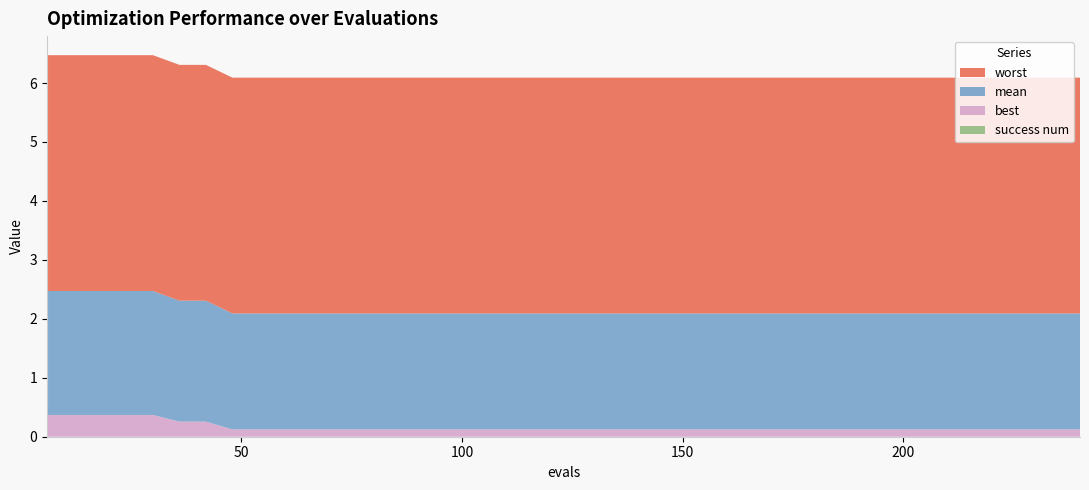

Reading right to left, what are all the values shown in this chart?

mean: 2.0	2.0	2.0	2.0	2.0	2.0	2.0	2.0	2.0	2.0	2.0	2.0	2.0	2.0	2.0	2.0	2.0	2.0	2.0	2.0	2.0	2.0	2.0	2.0	2.0	2.0	2.0	2.0	2.0	2.0	2.0	2.0	2.0	2.1	2.1	2.1	2.1	2.1	2.1	2.1
best: 0.1	0.1	0.1	0.1	0.1	0.1	0.1	0.1	0.1	0.1	0.1	0.1	0.1	0.1	0.1	0.1	0.1	0.1	0.1	0.1	0.1	0.1	0.1	0.1	0.1	0.1	0.1	0.1	0.1	0.1	0.1	0.1	0.1	0.3	0.3	0.4	0.4	0.4	0.4	0.4
worst: 4.0	4.0	4.0	4.0	4.0	4.0	4.0	4.0	4.0	4.0	4.0	4.0	4.0	4.0	4.0	4.0	4.0	4.0	4.0	4.0	4.0	4.0	4.0	4.0	4.0	4.0	4.0	4.0	4.0	4.0	4.0	4.0	4.0	4.0	4.0	4.0	4.0	4.0	4.0	4.0
success num: 0.0	0.0	0.0	0.0	0.0	0.0	0.0	0.0	0.0	0.0	0.0	0.0	0.0	0.0	0.0	0.0	0.0	0.0	0.0	0.0	0.0	0.0	0.0	0.0	0.0	0.0	0.0	0.0	0.0	0.0	0.0	0.0	0.0	0.0	0.0	0.0	0.0	0.0	0.0	0.0